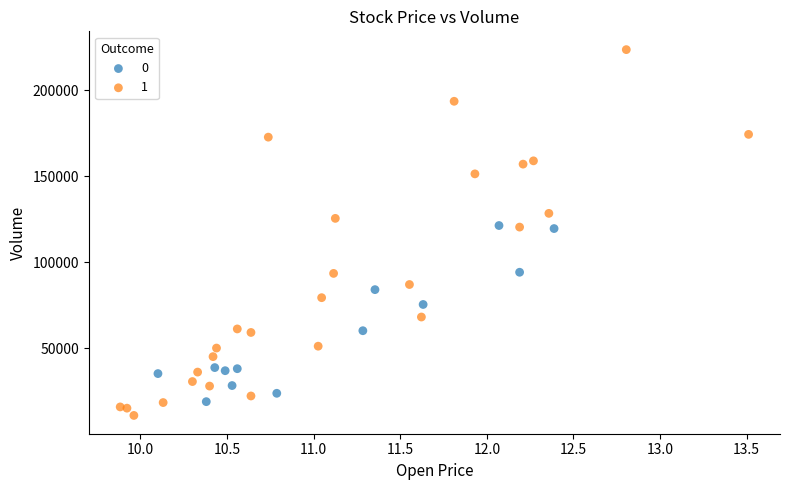

What are all the series names shown in the legend?

0, 1